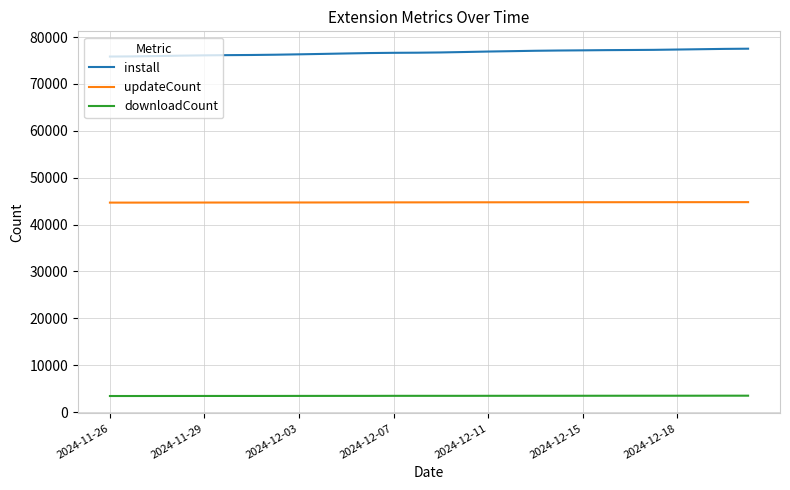

Which series has the largest total across all categories?

install